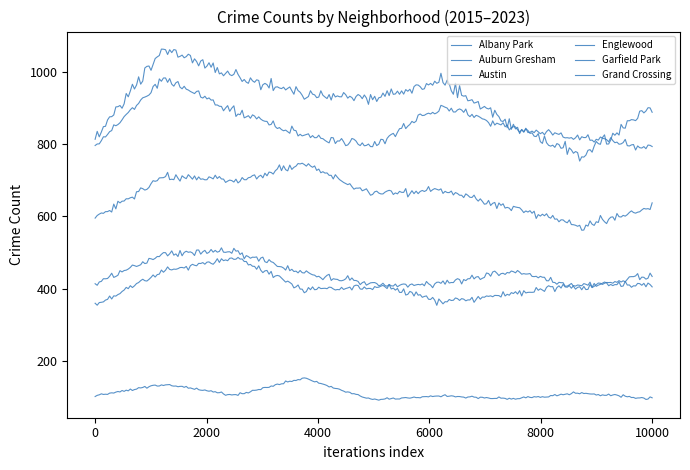

Count the number of categories in the chart.

9